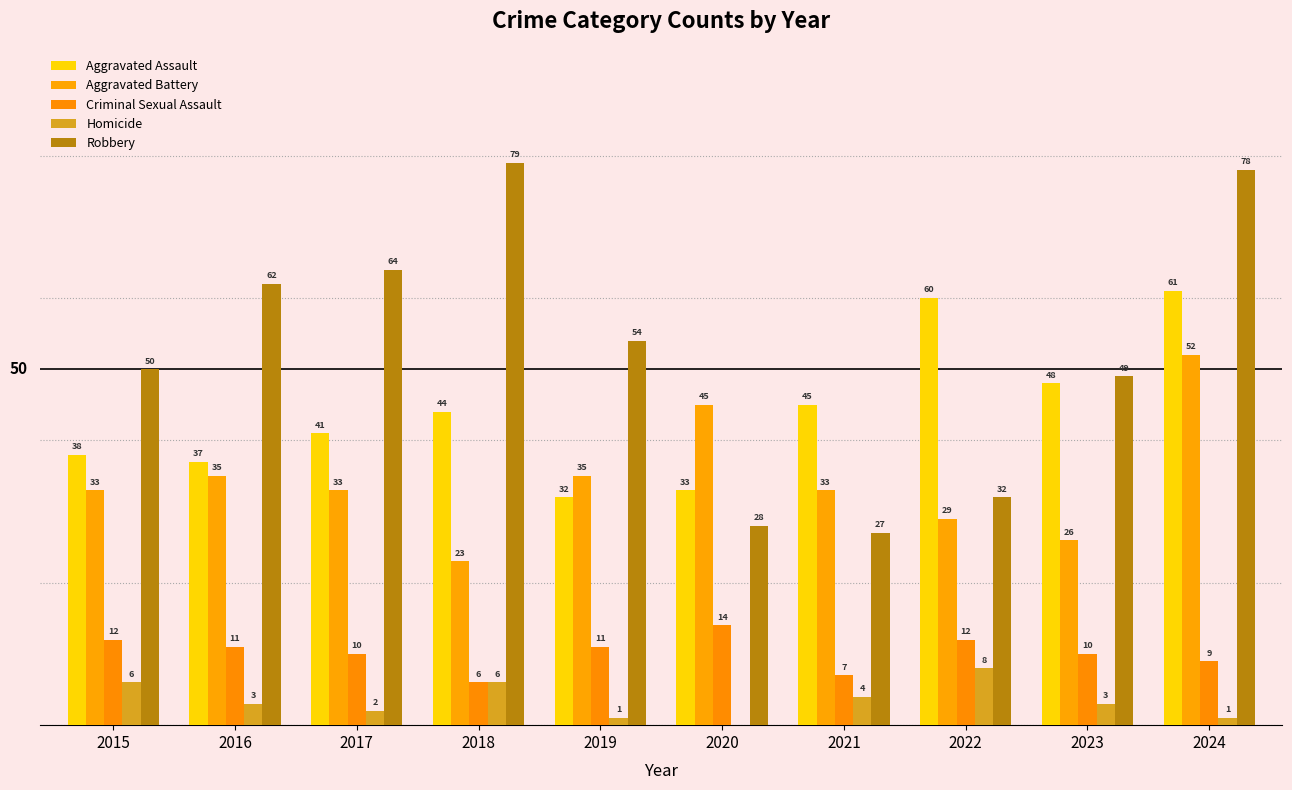

Reading right to left, list all the values displayed in this chart.

Aggravated Assault: 2024=61	2023=48	2022=60	2021=45	2020=33	2019=32	2018=44	2017=41	2016=37	2015=38
Aggravated Battery: 2024=52	2023=26	2022=29	2021=33	2020=45	2019=35	2018=23	2017=33	2016=35	2015=33
Criminal Sexual Assault: 2024=9	2023=10	2022=12	2021=7	2020=14	2019=11	2018=6	2017=10	2016=11	2015=12
Homicide: 2024=1	2023=3	2022=8	2021=4	2020=0	2019=1	2018=6	2017=2	2016=3	2015=6
Robbery: 2024=78	2023=49	2022=32	2021=27	2020=28	2019=54	2018=79	2017=64	2016=62	2015=50